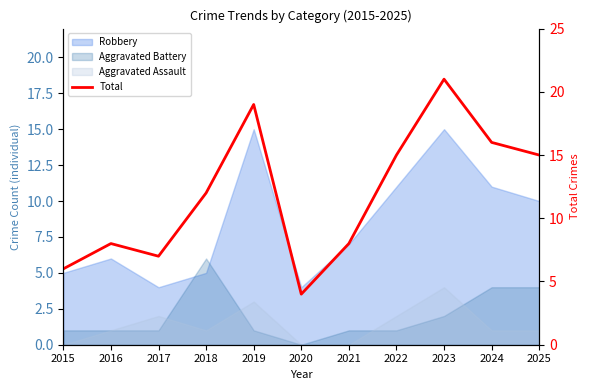

Rank the categories by value from lowest to highest.

2020, 2015, 2017, 2016, 2021, 2018, 2022, 2025, 2024, 2019, 2023